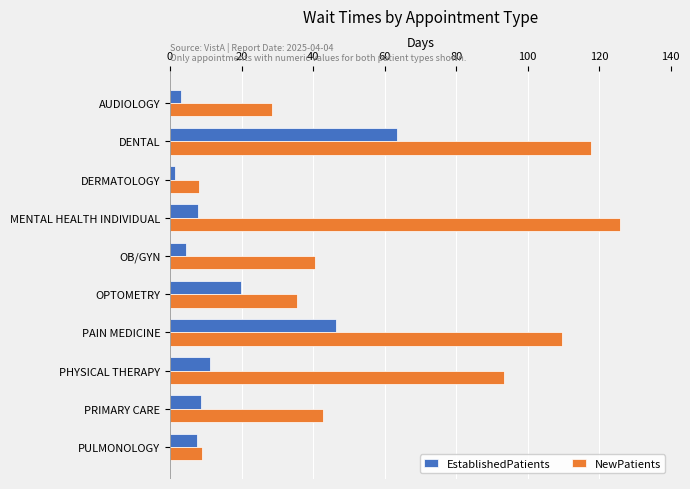

Rank the series by their average value, from lowest to highest.

EstablishedPatients, NewPatients